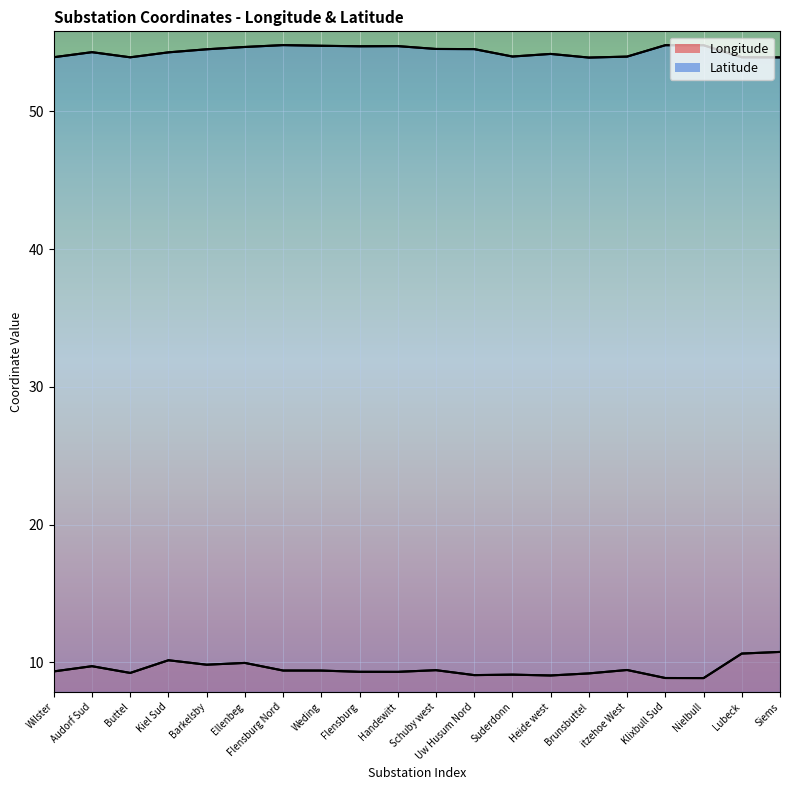

What value does the Longitude series have at Lubeck?

10.6